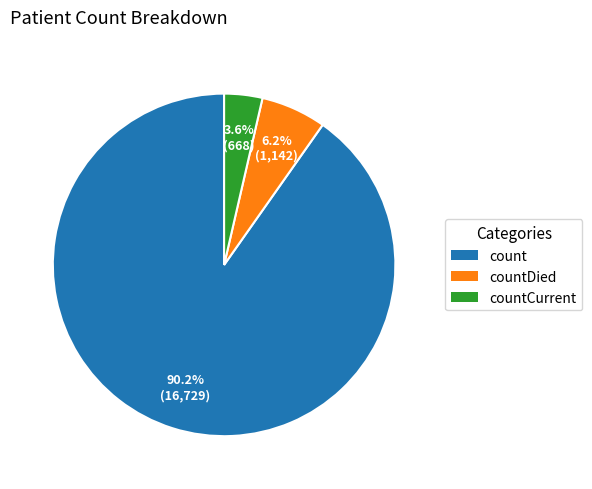

Does any single category account for the majority?

Yes